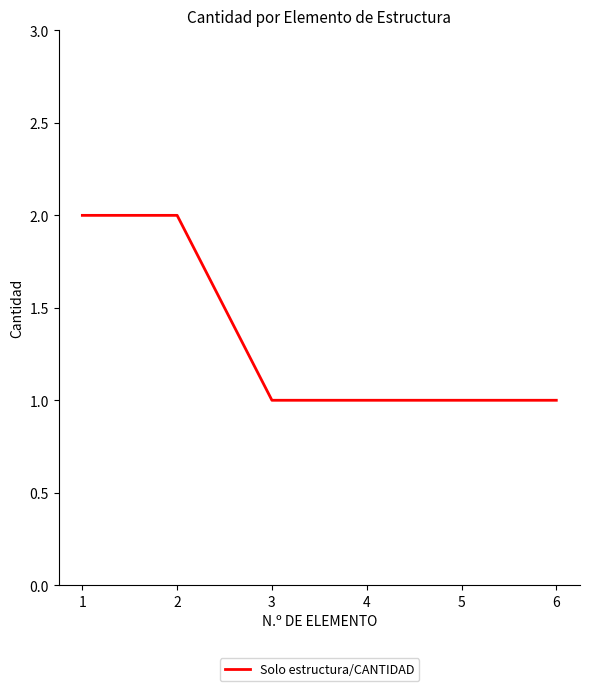

What is the sum of all values?

8